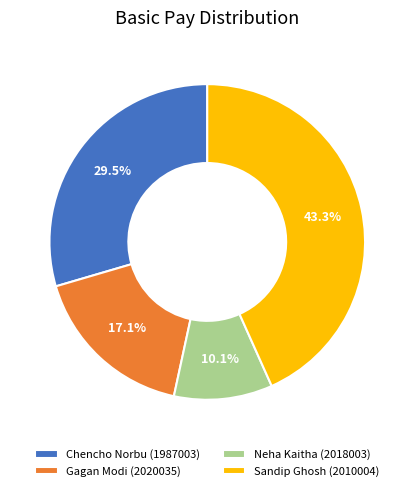

Combined, what portion of the pie is Chencho Norbu (1987003) and Gagan Modi (2020035)?

46.6%